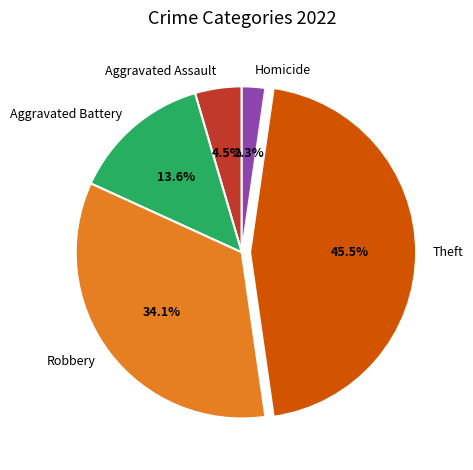

How much of the chart is everything except Homicide?

97.7%